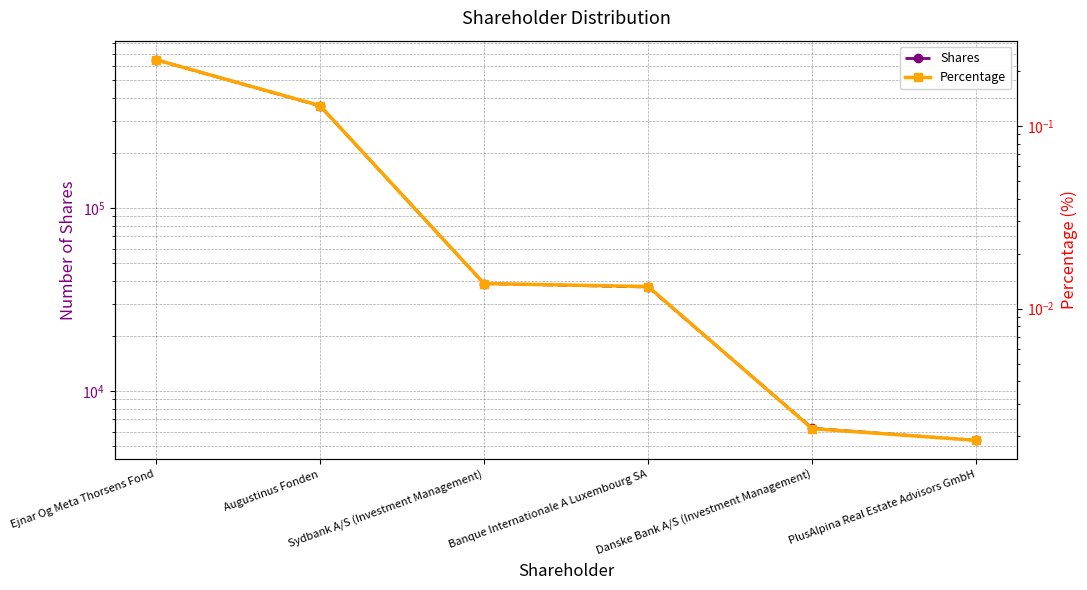

Rank the series at Danske Bank A/S (Investment Management) from highest to lowest value.

Shares, Percentage